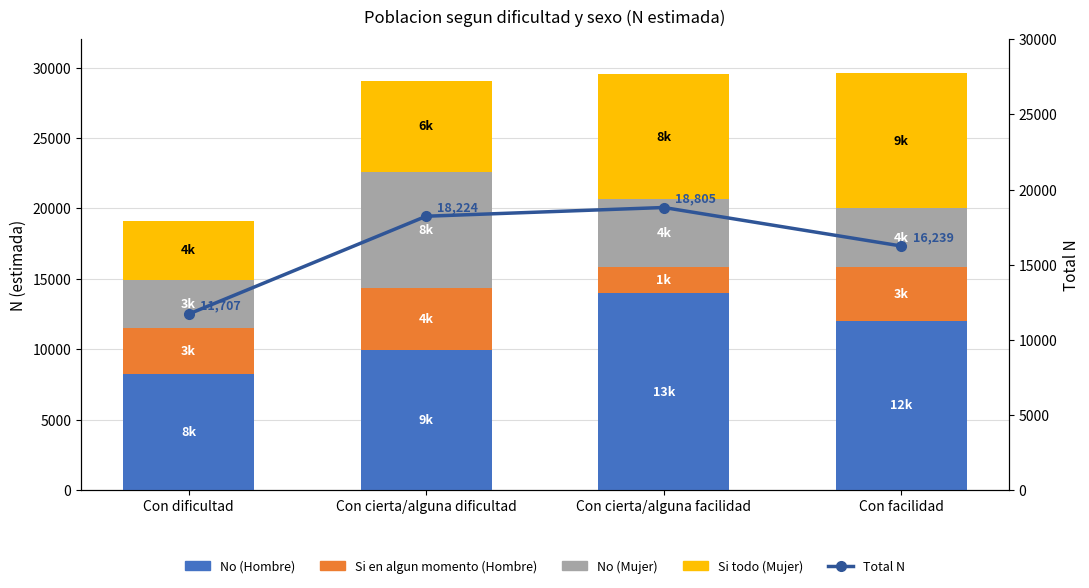

At which label does No (Mujer) first exceed 4850?

Con cierta/alguna dificultad